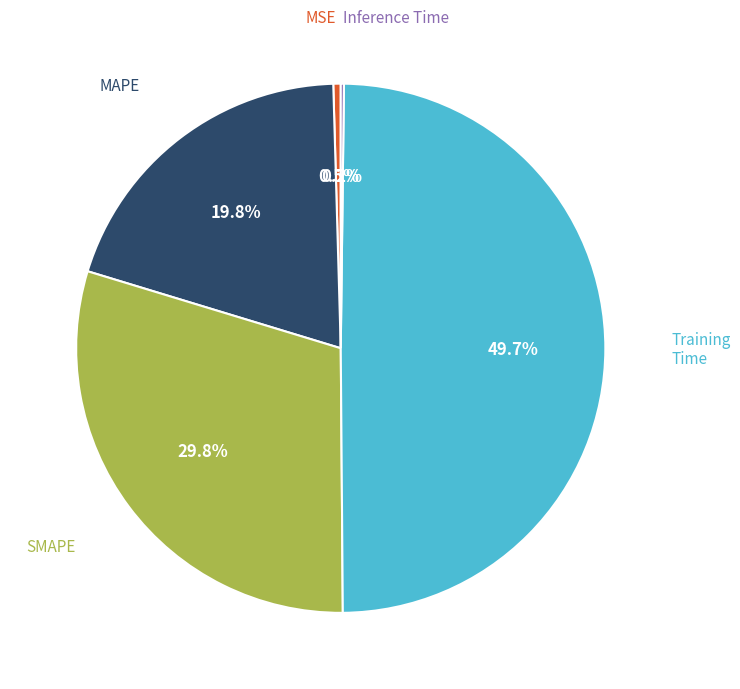

How many segments does this pie chart have?

5